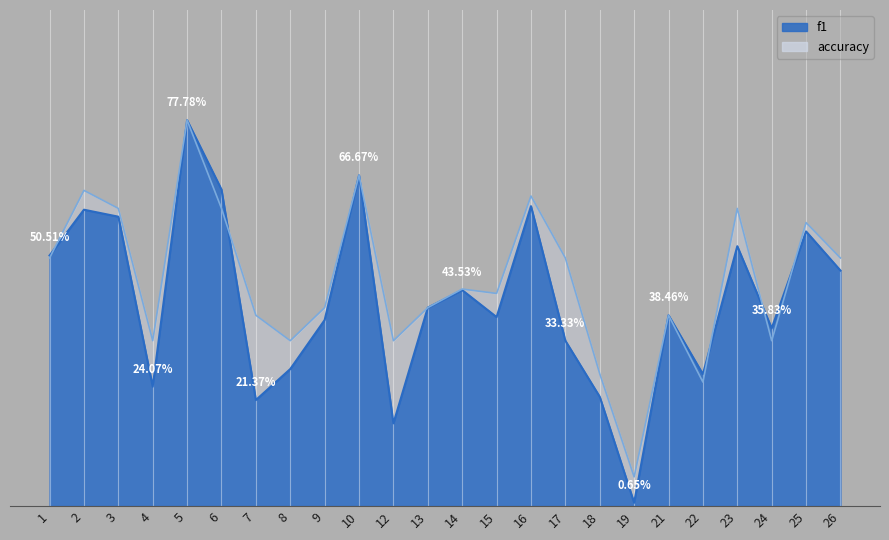

True or false: accuracy and f1 intersect in this chart.

True